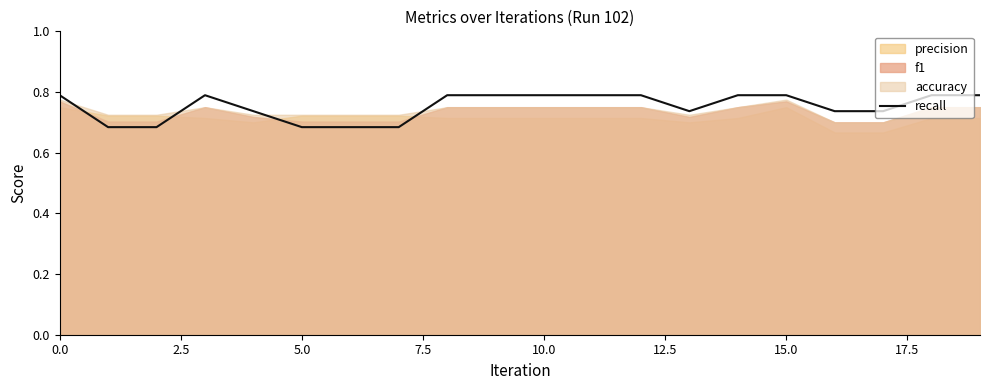

Is it true that the value at 10.0 is 0.7?

True